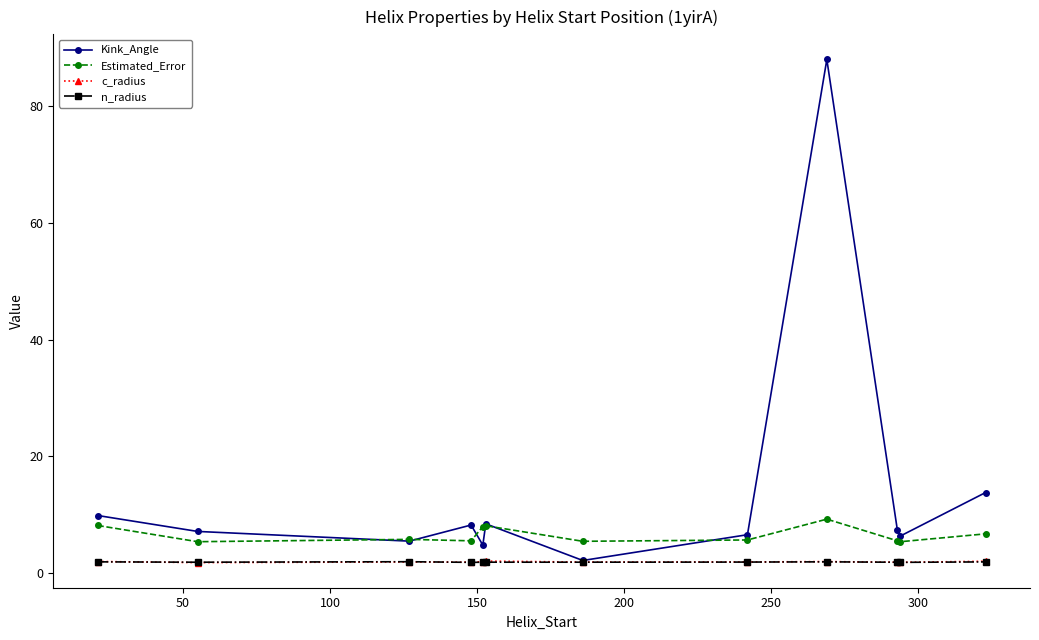

What is the highest value of the Kink_Angle series?

87.9